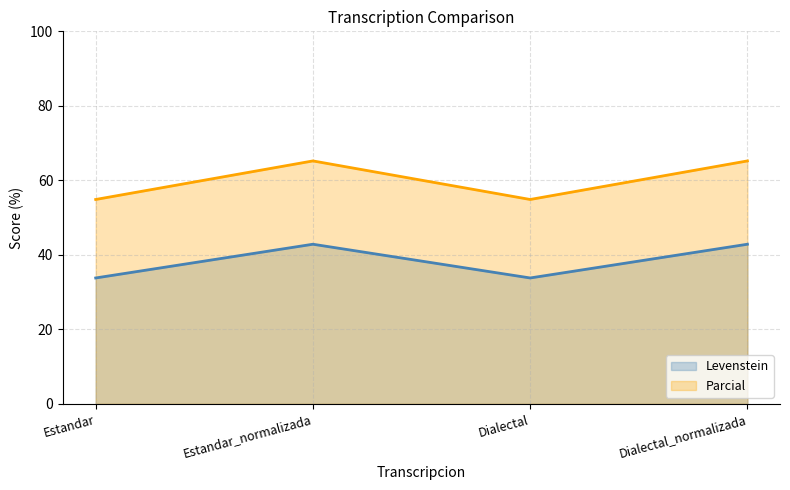

What is the difference between the Levenstein values at Dialectal and Dialectal_normalizada?

9.1